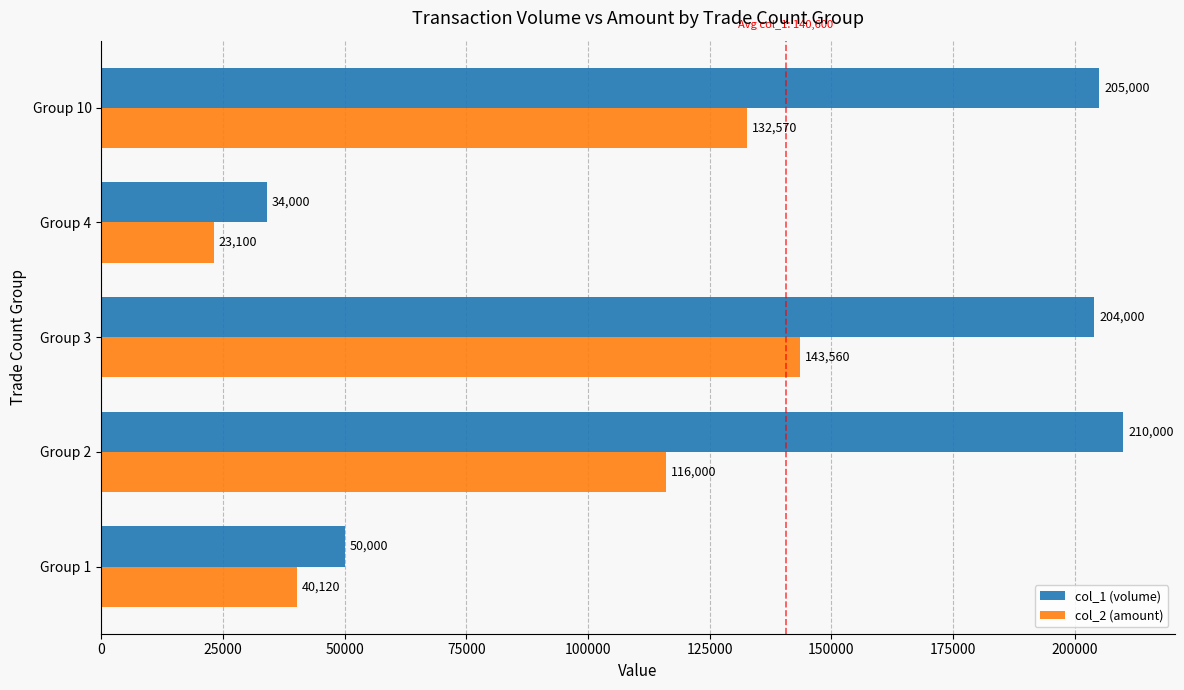

List the series in order of their peak value, lowest first.

col_2 (amount), col_1 (volume)